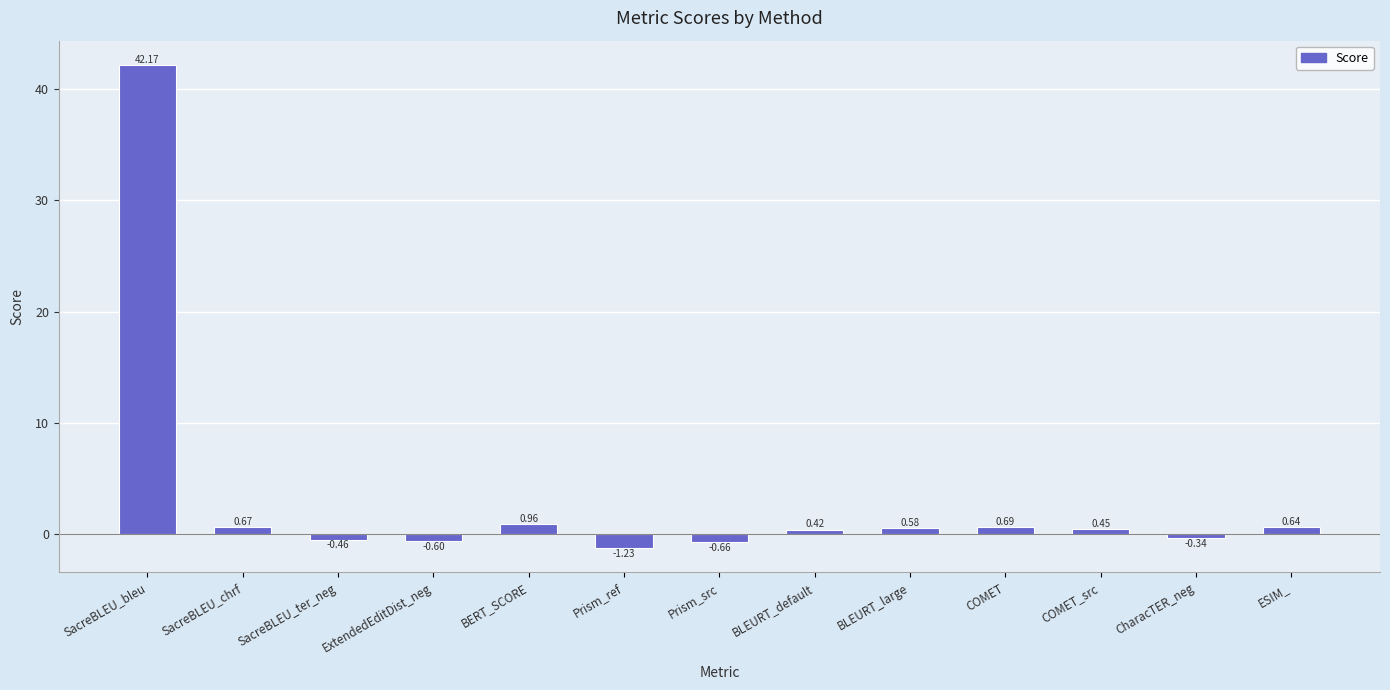

Rank the categories by value from lowest to highest.

Prism_ref, Prism_src, ExtendedEditDist_neg, SacreBLEU_ter_neg, CharacTER_neg, BLEURT_default, COMET_src, BLEURT_large, ESIM_, SacreBLEU_chrf, COMET, BERT_SCORE, SacreBLEU_bleu